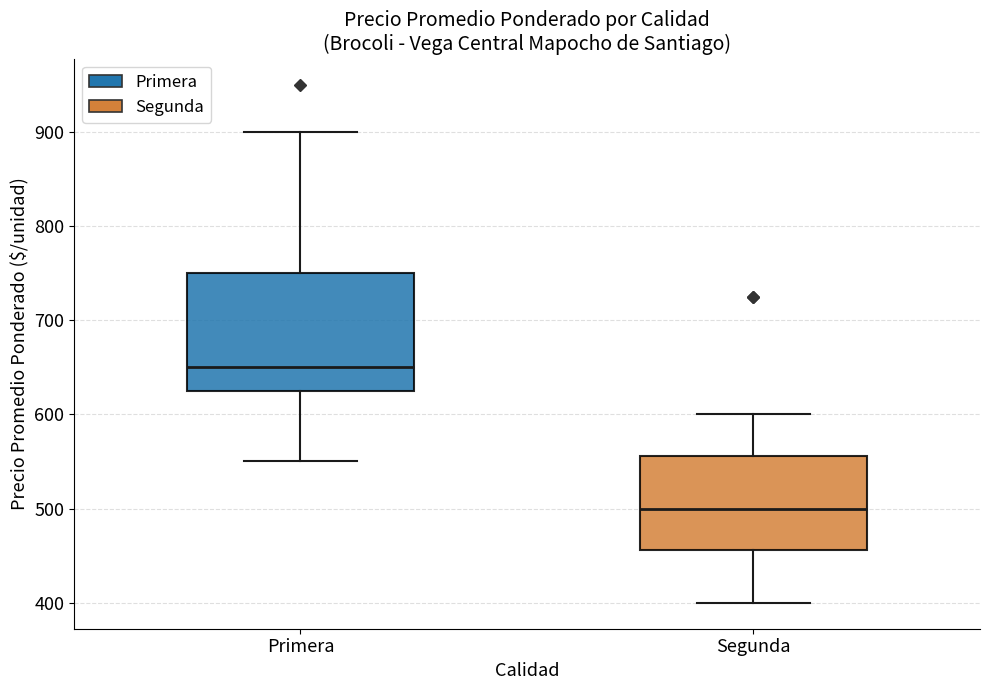

Reading left to right, transcribe this box plot: for each box, give where its median line is, the range the box spans, and where its two whiskers end, as read against the y-axis. The values are not printed on the chart, so give them approximately, as read against the axis.

Primera: median 650, box 630 to 750, whiskers 550 to 900
Segunda: median 500, box 460 to 560, whiskers 400 to 600